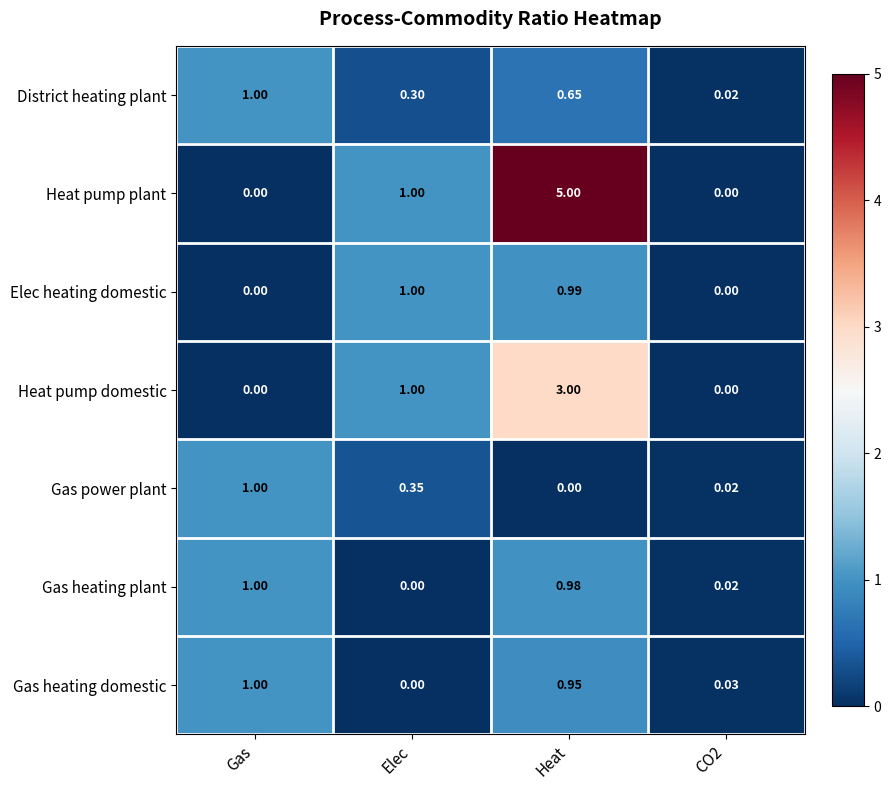

What is the maximum value shown in the chart?

5.0